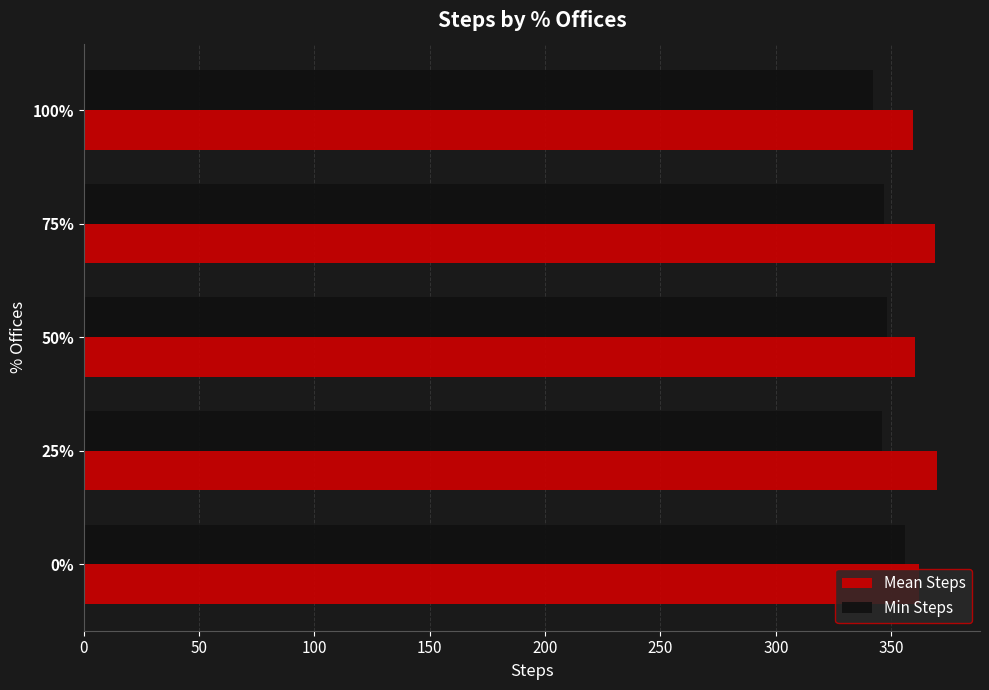

What are all the series names shown in the legend?

Mean Steps, Min Steps